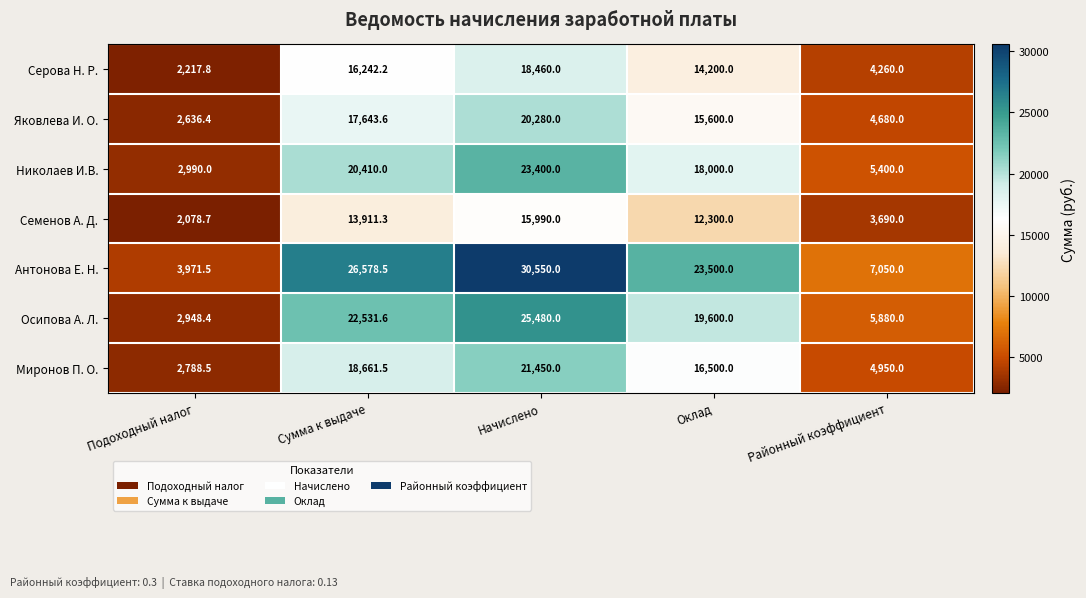

Rank the series by their maximum value, from lowest to highest.

Семенов А. Д., Серова Н. Р., Яковлева И. О., Миронов П. О., Николаев И.В., Осипова А. Л., Антонова Е. Н.